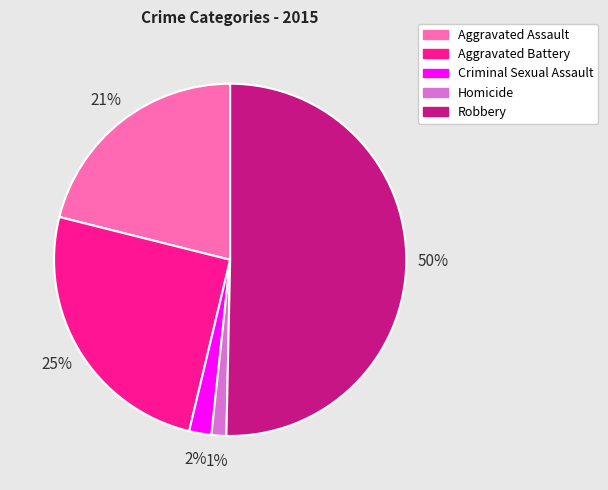

Which category has the smallest portion of the pie?

Homicide